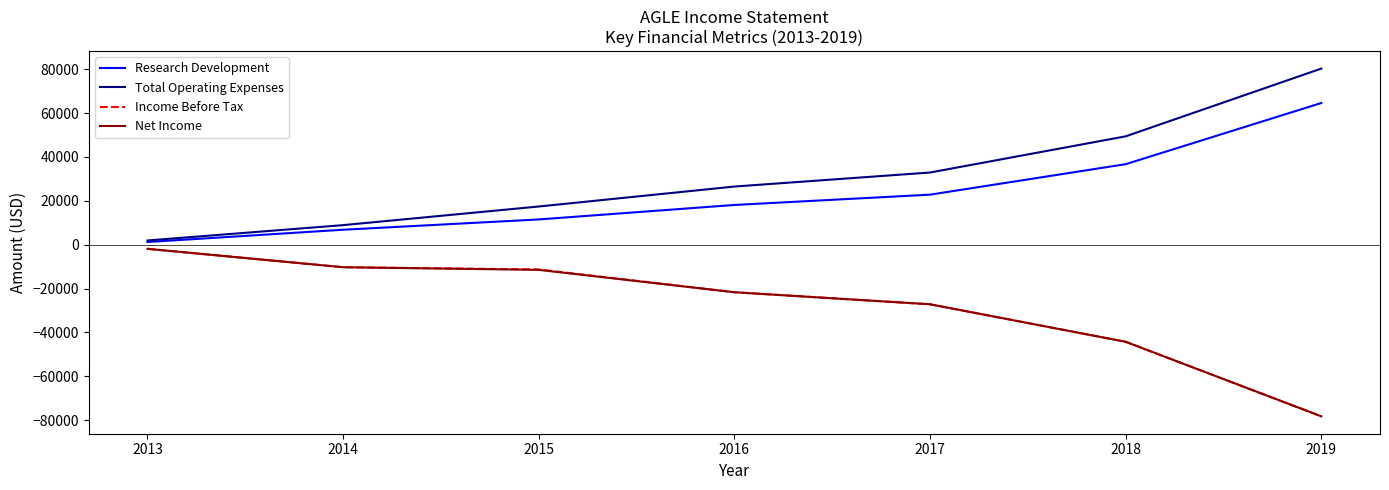

At how many categories does at least one series exceed 41297?

2